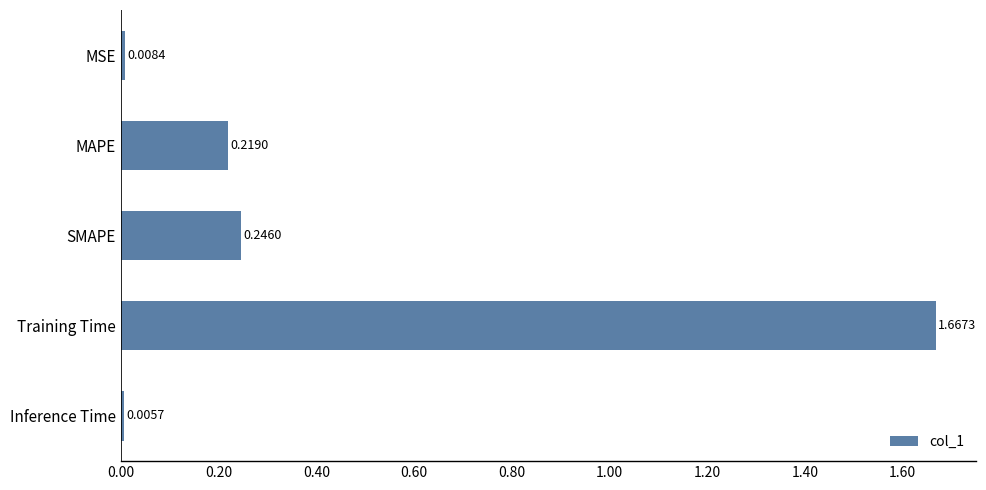

Which category has the lowest value across all series?

Inference Time